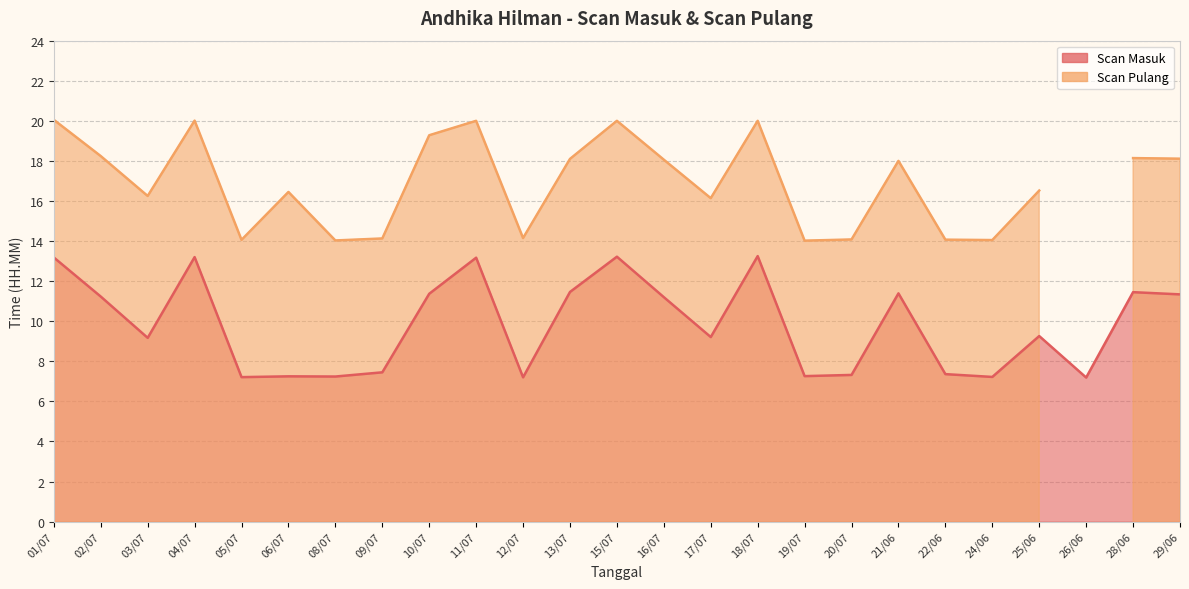

At which label is the value closest to 10?

25/06